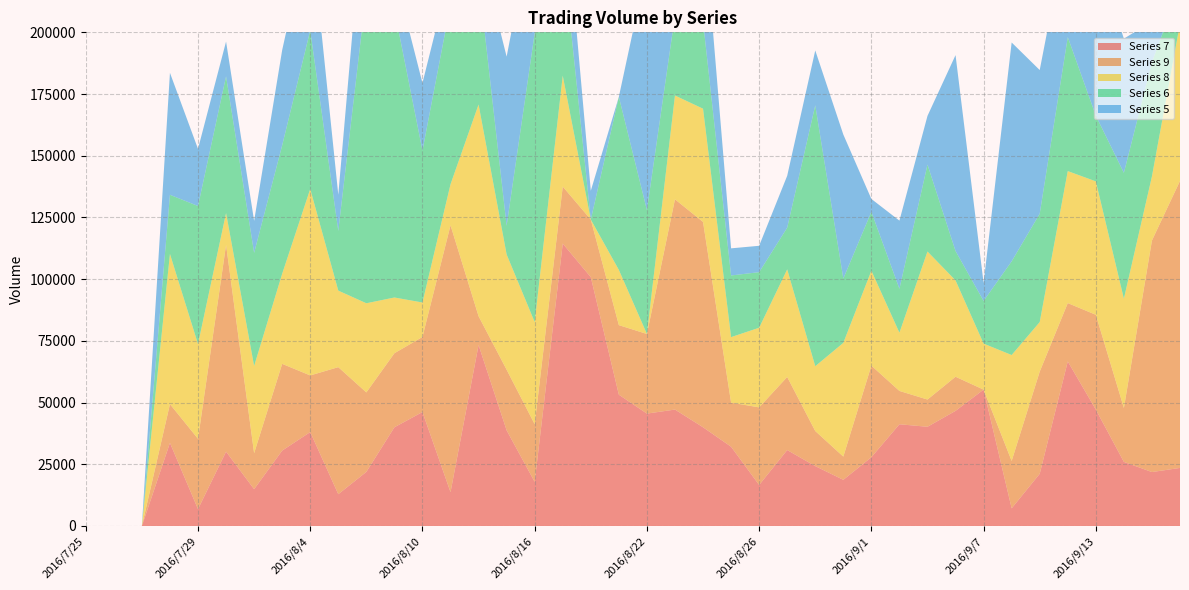

Reading left to right, what are all the values shown in this chart?

7: 2016/7/25=0.0	2016/7/26=0.0	2016/7/27=0.0	2016/7/28=33670.0	2016/7/29=6830.6	2016/8/1=30120.5	2016/8/2=14916.5	2016/8/3=30551.0	2016/8/4=38051.8	2016/8/5=12881.6	2016/8/8=21917.2	2016/8/9=39997.0	2016/8/10=46168.1	2016/8/11=13707.9	2016/8/12=73313.8	2016/8/15=38759.7	2016/8/16=17863.5	2016/8/17=114416.5	2016/8/18=100806.5	2016/8/19=53191.5	2016/8/22=45537.3	2016/8/23=47169.8	2016/8/24=40000.0	2016/8/25=32113.0	2016/8/26=16611.3	2016/8/29=30769.2	2016/8/30=24271.8	2016/8/31=18703.9	2016/9/1=27855.9	2016/9/2=41219.1	2016/9/5=40198.4	2016/9/6=46641.8	2016/9/7=55248.6	2016/9/8=7163.3	2016/9/9=21150.6	2016/9/12=66666.7	2016/9/13=47169.8	2016/9/14=25974.0	2016/9/15=21853.1	2016/9/16=23529.4
9: 2016/7/25=0.0	2016/7/26=0.0	2016/7/27=0.0	2016/7/28=15713.4	2016/7/29=28506.3	2016/8/1=83752.1	2016/8/2=14573.0	2016/8/3=35137.1	2016/8/4=22946.3	2016/8/5=51471.8	2016/8/8=32204.5	2016/8/9=29997.7	2016/8/10=30413.6	2016/8/11=108123.6	2016/8/12=11676.8	2016/8/15=24558.0	2016/8/16=23364.5	2016/8/17=23094.7	2016/8/18=23331.8	2016/8/19=28184.9	2016/8/22=32258.1	2016/8/23=85178.9	2016/8/24=83194.7	2016/8/25=17857.1	2016/8/26=31446.5	2016/8/29=29603.3	2016/8/30=14204.5	2016/8/31=9409.0	2016/9/1=37110.2	2016/9/2=13495.4	2016/9/5=11034.1	2016/9/6=13823.6	2016/9/7=0.0	2016/9/8=19186.5	2016/9/9=41390.7	2016/9/12=23640.7	2016/9/13=38402.5	2016/9/14=21853.1	2016/9/15=93808.6	2016/9/16=116279.1
8: 2016/7/25=0.0	2016/7/26=0.0	2016/7/27=0.0	2016/7/28=60827.3	2016/7/29=38373.0	2016/8/1=12886.6	2016/8/2=35335.7	2016/8/3=36500.0	2016/8/4=75528.7	2016/8/5=31007.9	2016/8/8=36116.6	2016/8/9=22575.3	2016/8/10=13966.5	2016/8/11=16606.3	2016/8/12=85763.3	2016/8/15=46685.3	2016/8/16=41390.7	2016/8/17=44923.6	2016/8/18=0.0	2016/8/19=22371.4	2016/8/22=0.0	2016/8/23=42052.1	2016/8/24=45871.6	2016/8/25=26553.4	2016/8/26=32258.1	2016/8/29=43592.0	2016/8/30=26260.5	2016/8/31=46077.9	2016/9/1=38462.0	2016/9/2=23596.0	2016/9/5=59971.7	2016/9/6=39032.0	2016/9/7=18642.8	2016/9/8=42918.5	2016/9/9=20072.3	2016/9/12=53475.9	2016/9/13=54054.1	2016/9/14=44247.8	2016/9/15=25974.0	2016/9/16=63694.3
6: 2016/7/25=0.0	2016/7/26=0.0	2016/7/27=0.0	2016/7/28=23969.3	2016/7/29=55928.4	2016/8/1=55432.4	2016/8/2=45829.5	2016/8/3=52044.8	2016/8/4=64267.4	2016/8/5=24185.9	2016/8/8=126134.4	2016/8/9=116521.3	2016/8/10=61576.4	2016/8/11=72831.1	2016/8/12=51072.5	2016/8/15=11655.0	2016/8/16=117096.0	2016/8/17=50607.3	2016/8/18=0.0	2016/8/19=70126.2	2016/8/22=50200.8	2016/8/23=32404.4	2016/8/24=35360.7	2016/8/25=24975.0	2016/8/26=22522.5	2016/8/29=16903.3	2016/8/30=105708.2	2016/8/31=26058.9	2016/9/1=23842.3	2016/9/2=17792.8	2016/9/5=35221.5	2016/9/6=11904.8	2016/9/7=17301.0	2016/9/8=37965.1	2016/9/9=43898.2	2016/9/12=54288.8	2016/9/13=26624.1	2016/9/14=51020.4	2016/9/15=46296.3	2016/9/16=15151.5
5: 2016/7/25=0.0	2016/7/26=0.0	2016/7/27=0.0	2016/7/28=49407.1	2016/7/29=23148.1	2016/8/1=14064.7	2016/8/2=12953.4	2016/8/3=38564.4	2016/8/4=43327.6	2016/8/5=14644.2	2016/8/8=48260.1	2016/8/9=14998.9	2016/8/10=27337.3	2016/8/11=13696.5	2016/8/12=13598.0	2016/8/15=68493.2	2016/8/16=49212.6	2016/8/17=30358.2	2016/8/18=11682.2	2016/8/19=0.0	2016/8/22=98814.2	2016/8/23=24654.8	2016/8/24=44247.8	2016/8/25=10989.0	2016/8/26=10683.8	2016/8/29=21026.1	2016/8/30=22212.4	2016/8/31=58347.2	2016/9/1=5229.6	2016/9/2=27610.1	2016/9/5=19724.0	2016/9/6=79365.1	2016/9/7=7239.0	2016/9/8=88652.5	2016/9/9=58207.2	2016/9/12=45167.1	2016/9/13=66137.6	2016/9/14=54347.8	2016/9/15=16490.8	2016/9/16=38971.2